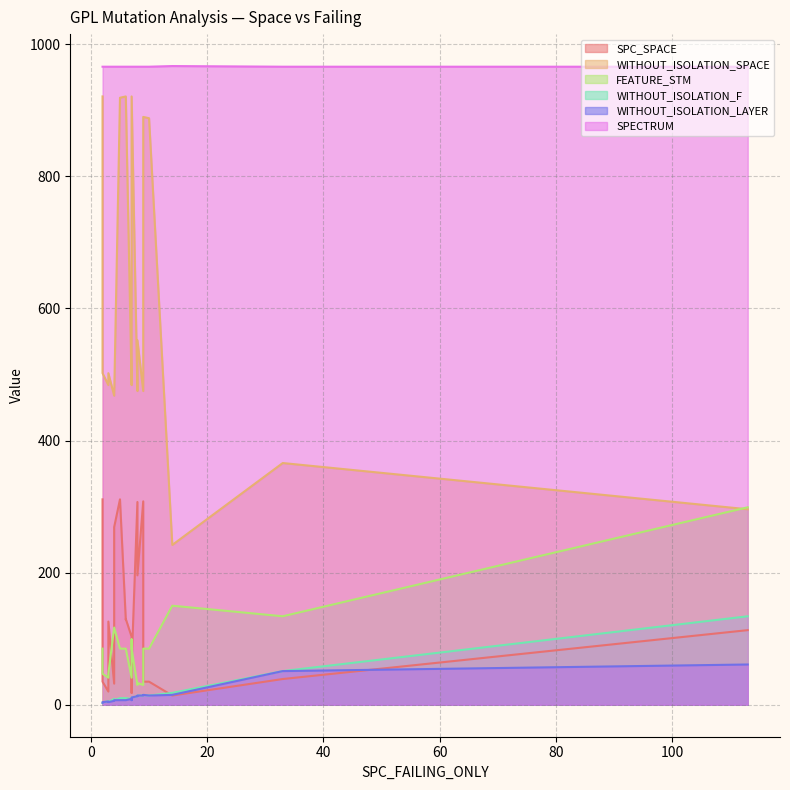

What is the sum of all SPC_SPACE values?

2591